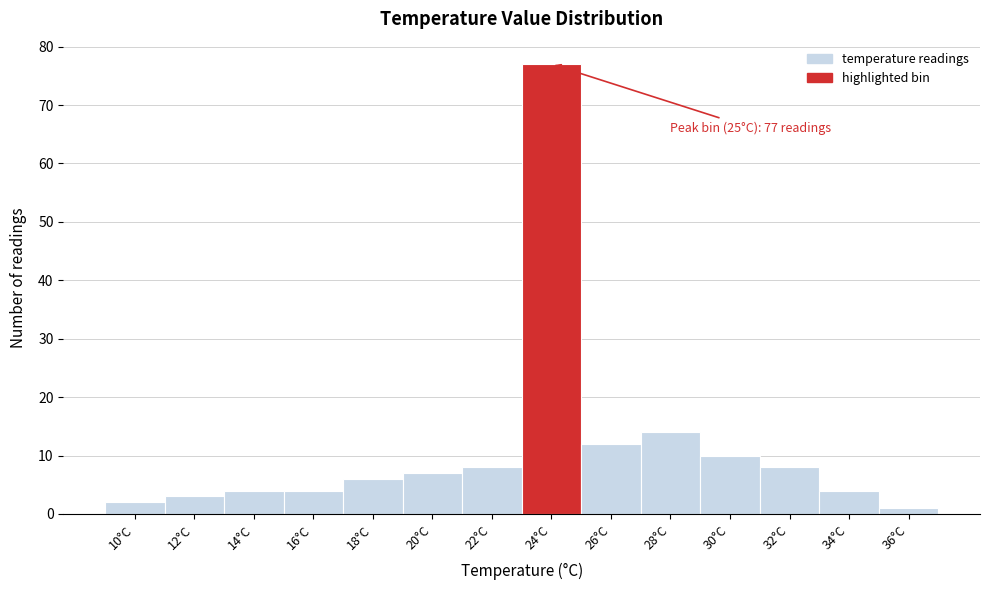

Reading left to right, transcribe all the data shown in this chart.

2	3	4	4	6	7	8	77	12	14	10	8	4	1